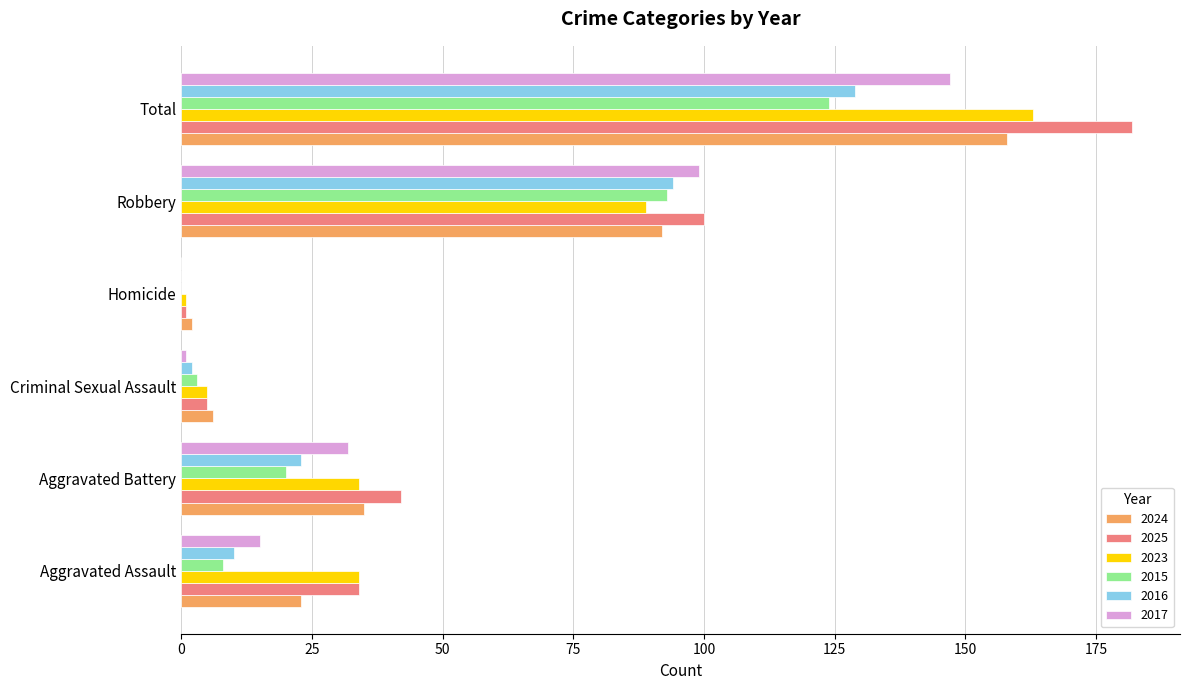

What is the sum of all 2024 values?

316